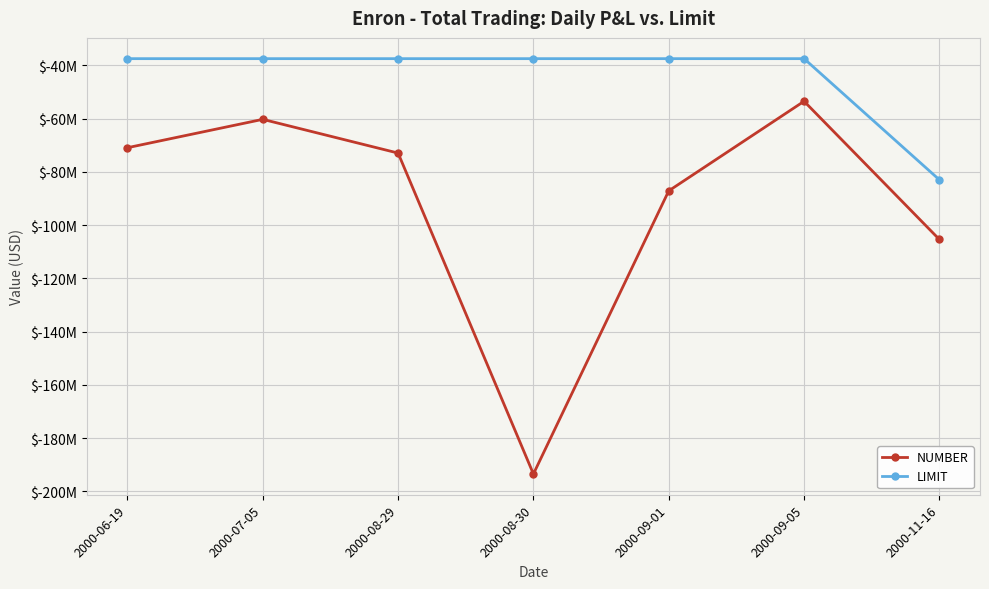

What are all the series names shown in the legend?

NUMBER, LIMIT